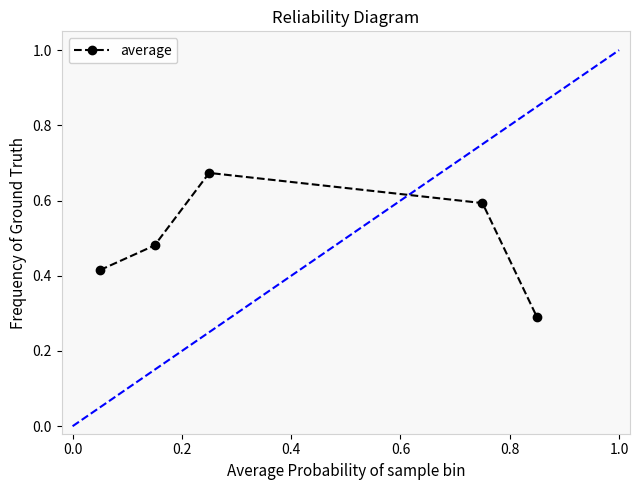

True or false: there are more than 1 points higher than both neighbors.

False